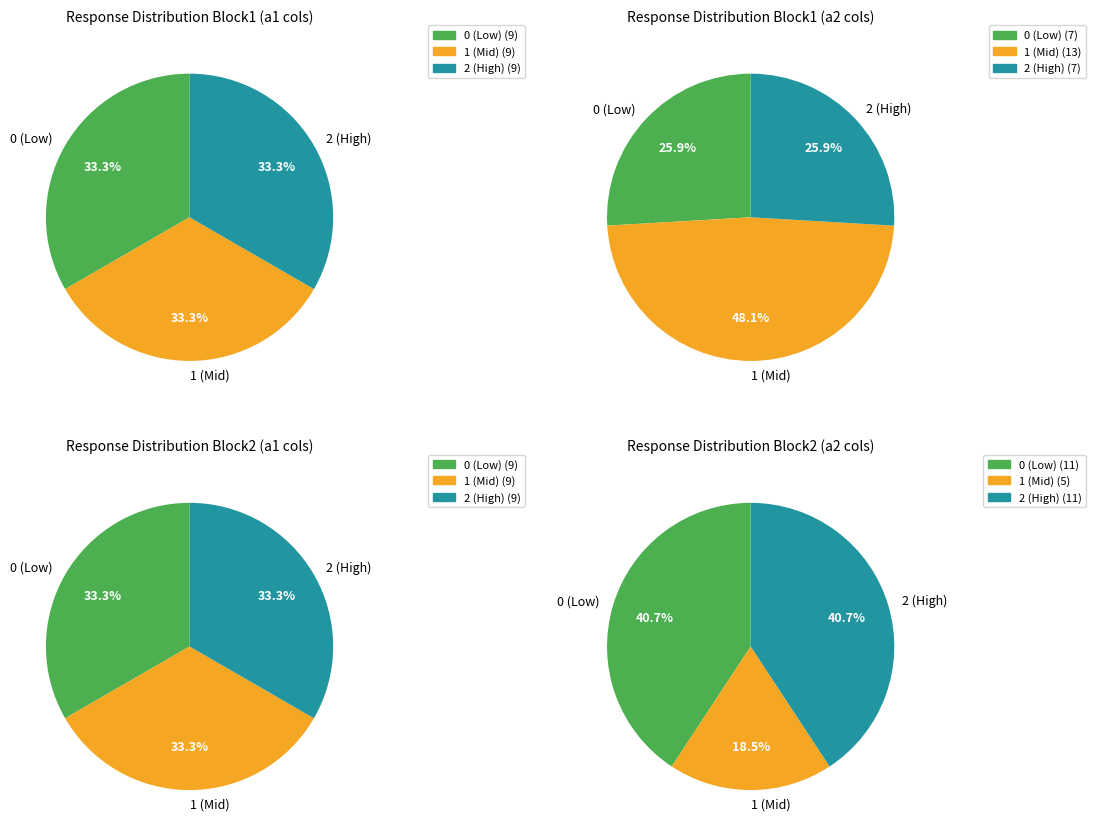

Is a1_x1 the majority of the pie?

No